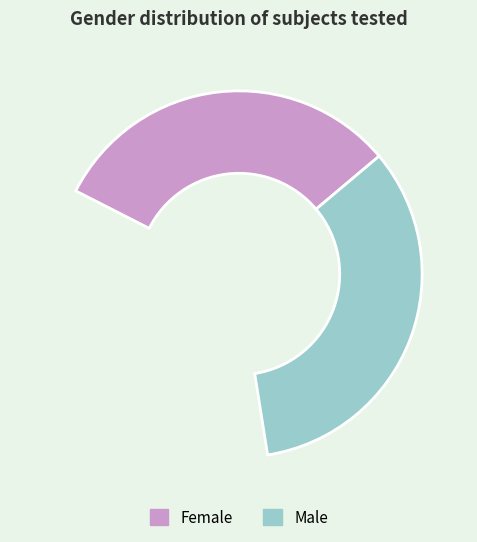

What is the majority slice?

Male